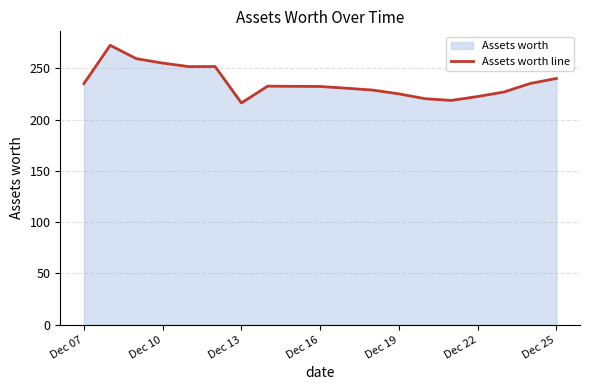

What is the maximum value shown in the chart?

272.3